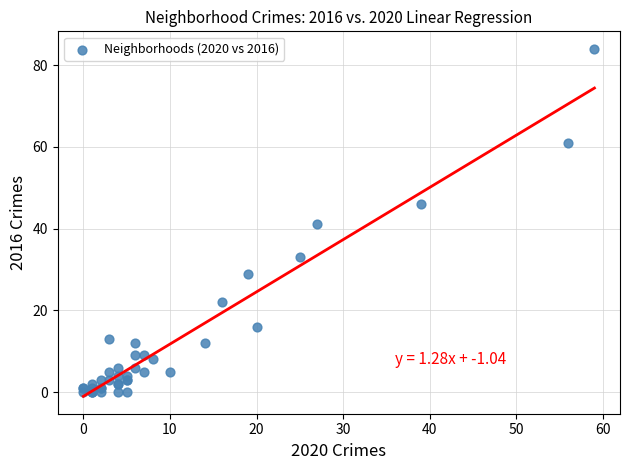

What Y value in the scatter plot is closest to 42?

41